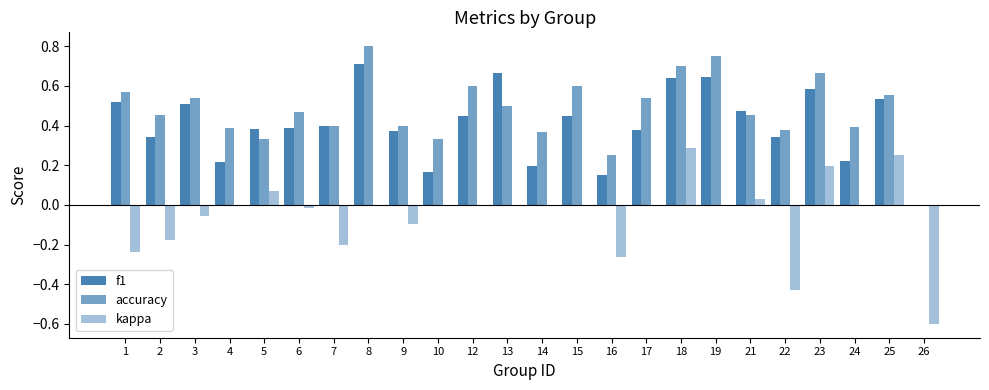

Reading left to right, what are all the values shown in this chart?

f1: 0.5	0.3	0.5	0.2	0.4	0.4	0.4	0.7	0.4	0.2	0.5	0.7	0.2	0.5	0.2	0.4	0.6	0.6	0.5	0.3	0.6	0.2	0.5	0.0
accuracy: 0.6	0.5	0.5	0.4	0.3	0.5	0.4	0.8	0.4	0.3	0.6	0.5	0.4	0.6	0.2	0.5	0.7	0.8	0.5	0.4	0.7	0.4	0.6	0.0
kappa: -0.2	-0.2	-0.1	0.0	0.1	-0.0	-0.2	0.0	-0.1	0.0	0.0	0.0	0.0	0.0	-0.3	0.0	0.3	0.0	0.0	-0.4	0.2	0.0	0.3	-0.6